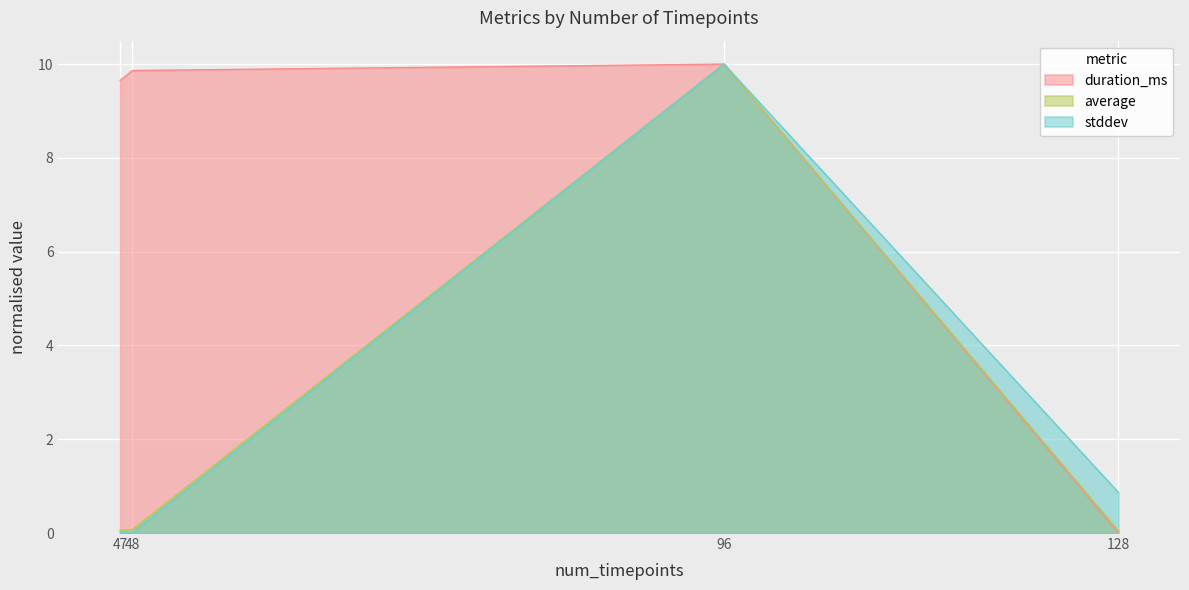

Which series has the largest total across all categories?

duration_ms